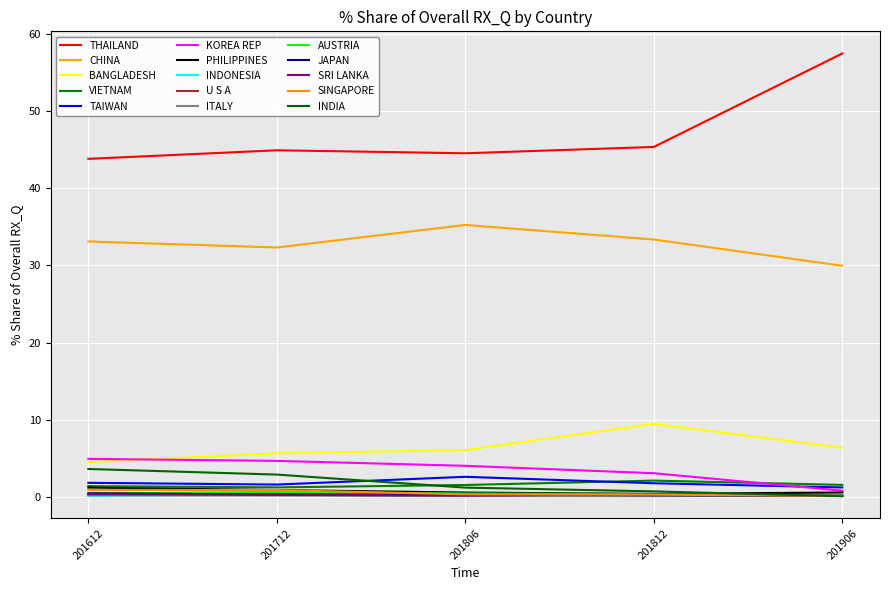

How many lines are shown in the chart?

15